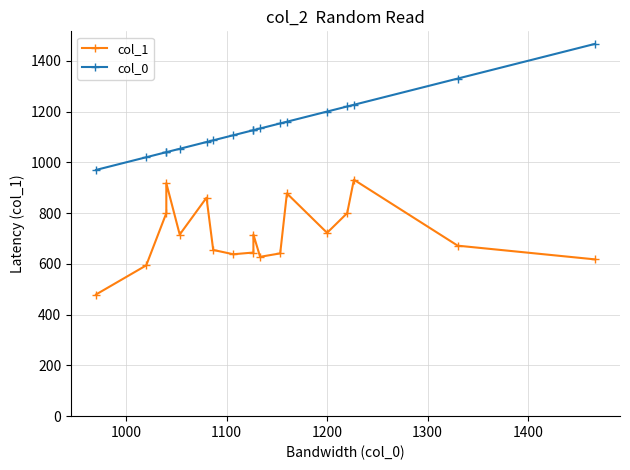

At how many categories does at least one series exceed 566?

18